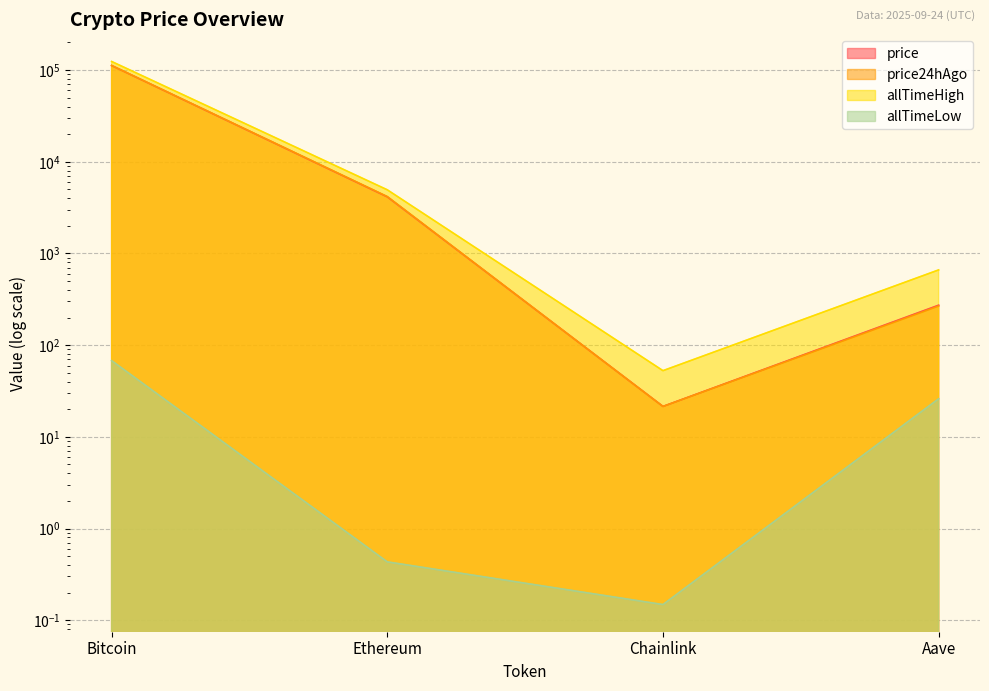

What is the difference between the highest and lowest values at Aave?

635.7